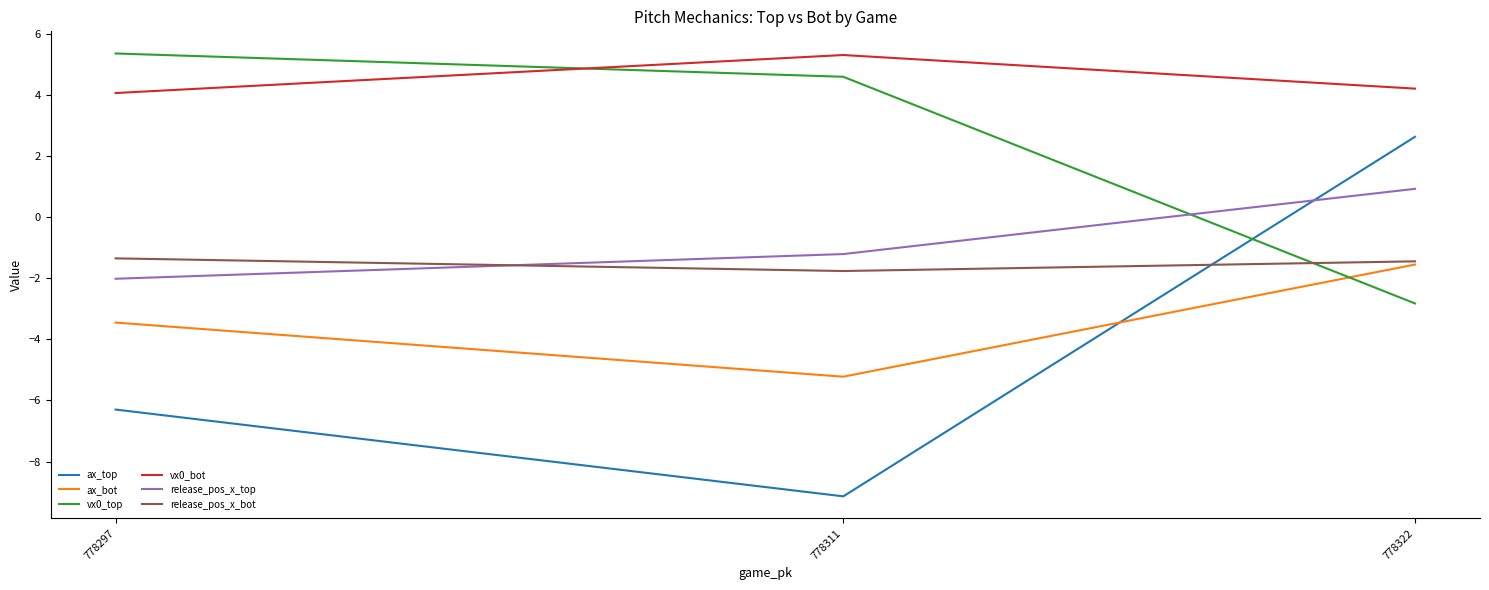

Which series has the widest spread of values?

ax_top